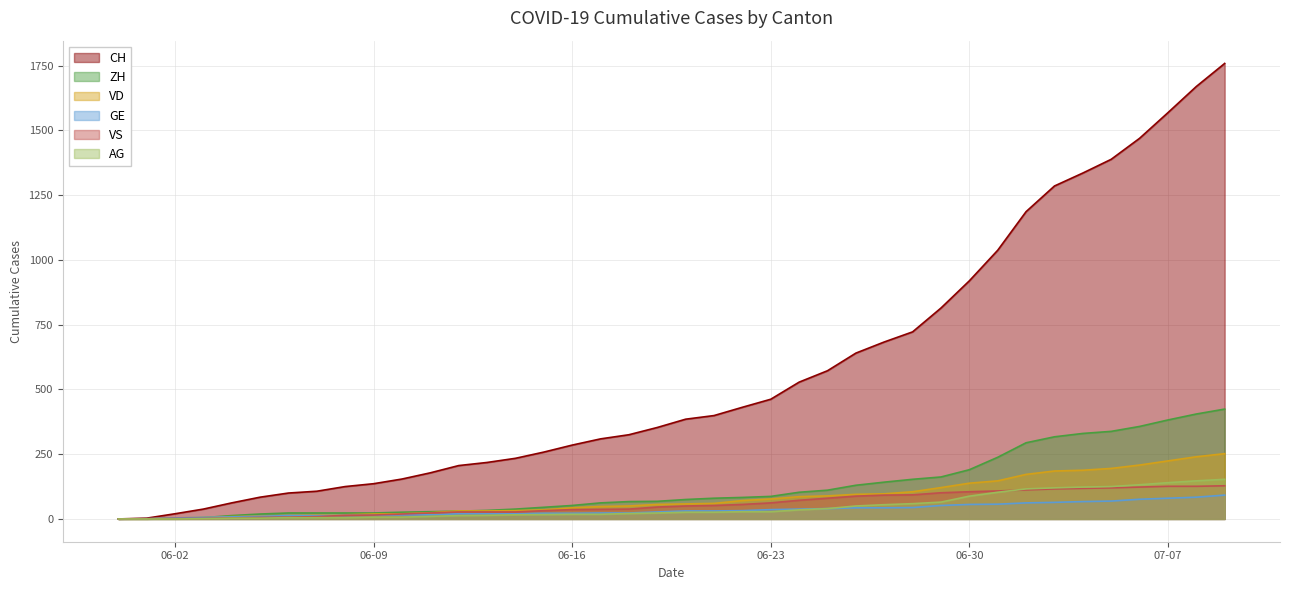

At which category does the chart reach its minimum across all series?

2020-05-31